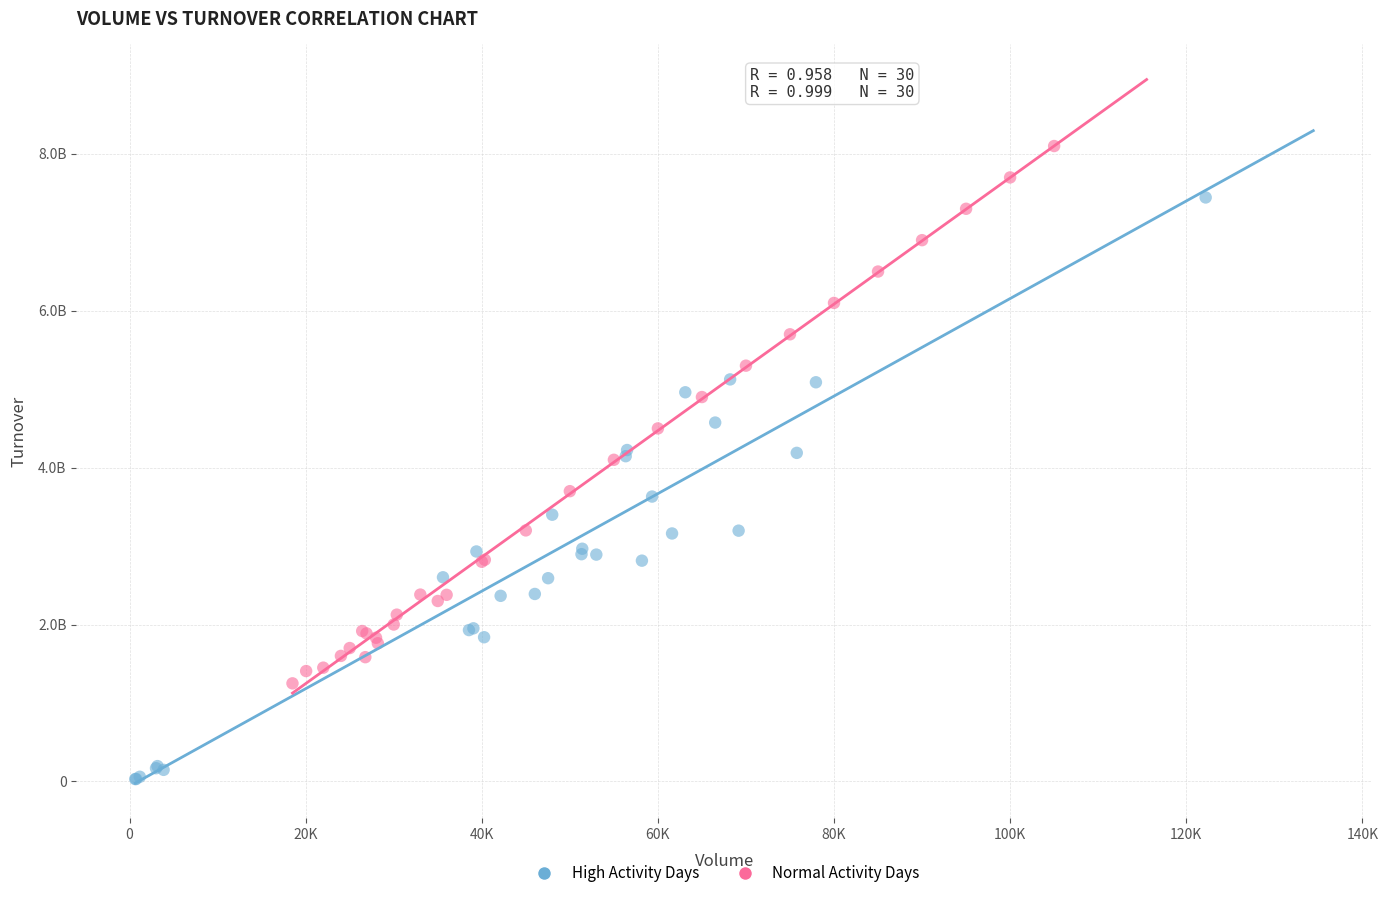

What are all the series names shown in the legend?

High Activity Days, Normal Activity Days